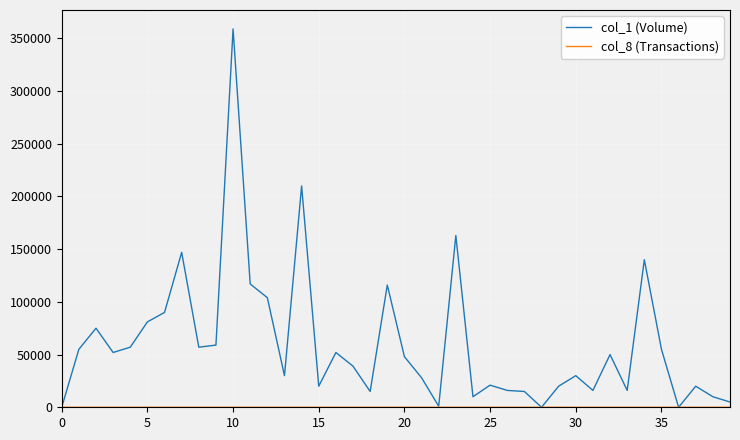

Which series has the widest spread of values?

col_1 (Volume)